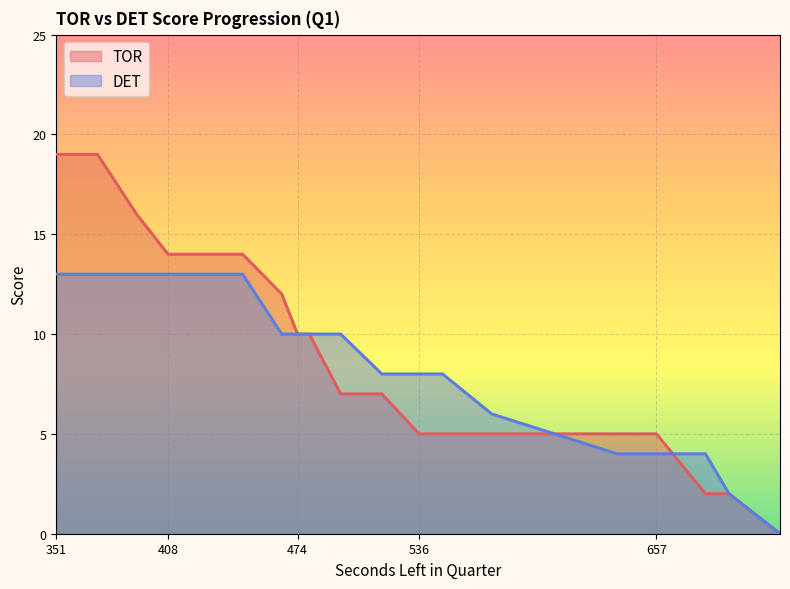

The DET series shows 8 at 446. True or false?

False